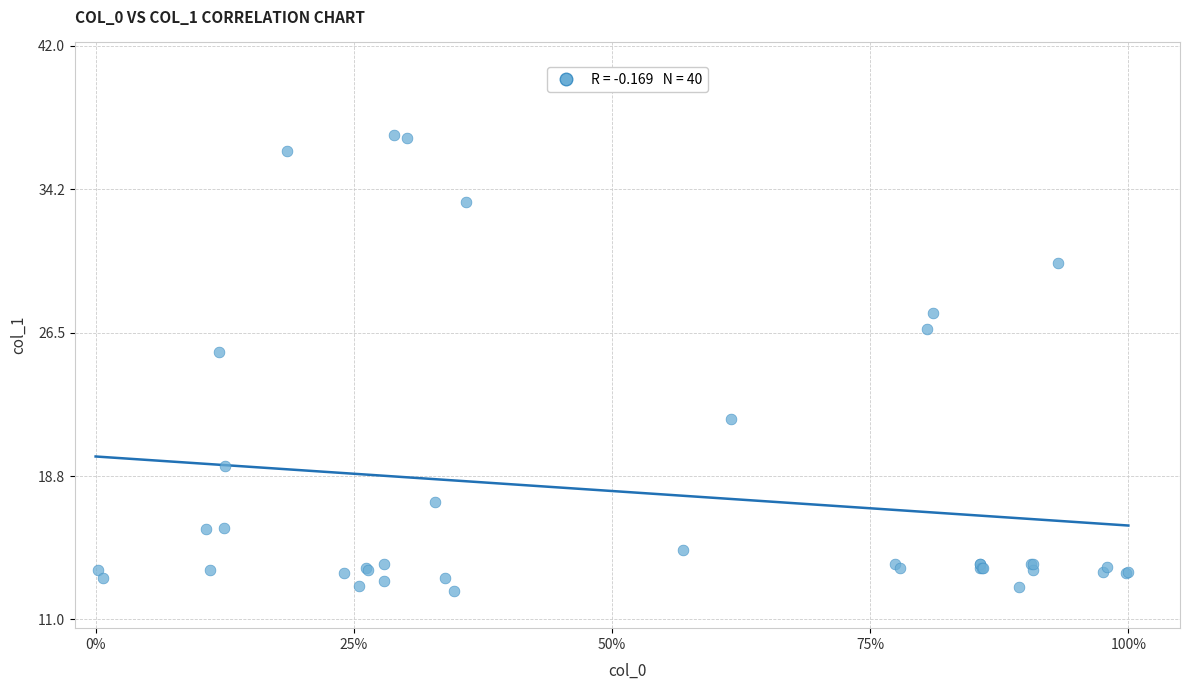

What Y value in the scatter plot is closest to 24?

25.4